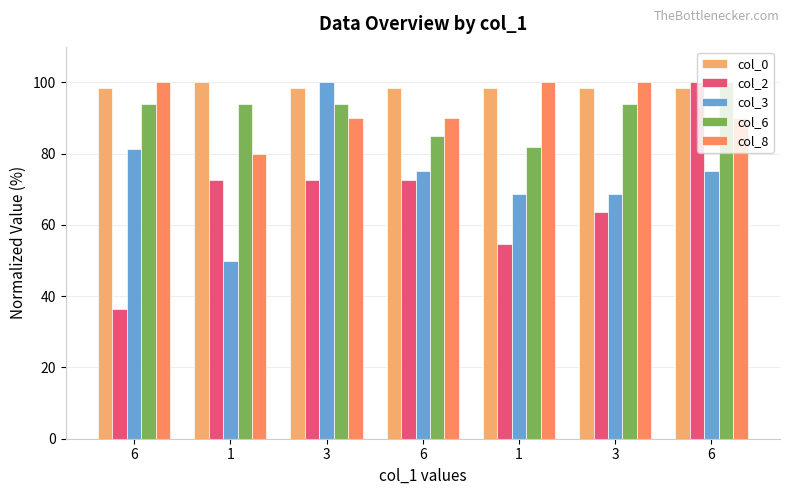

Which series changed the most between 3 and 6?

col_3